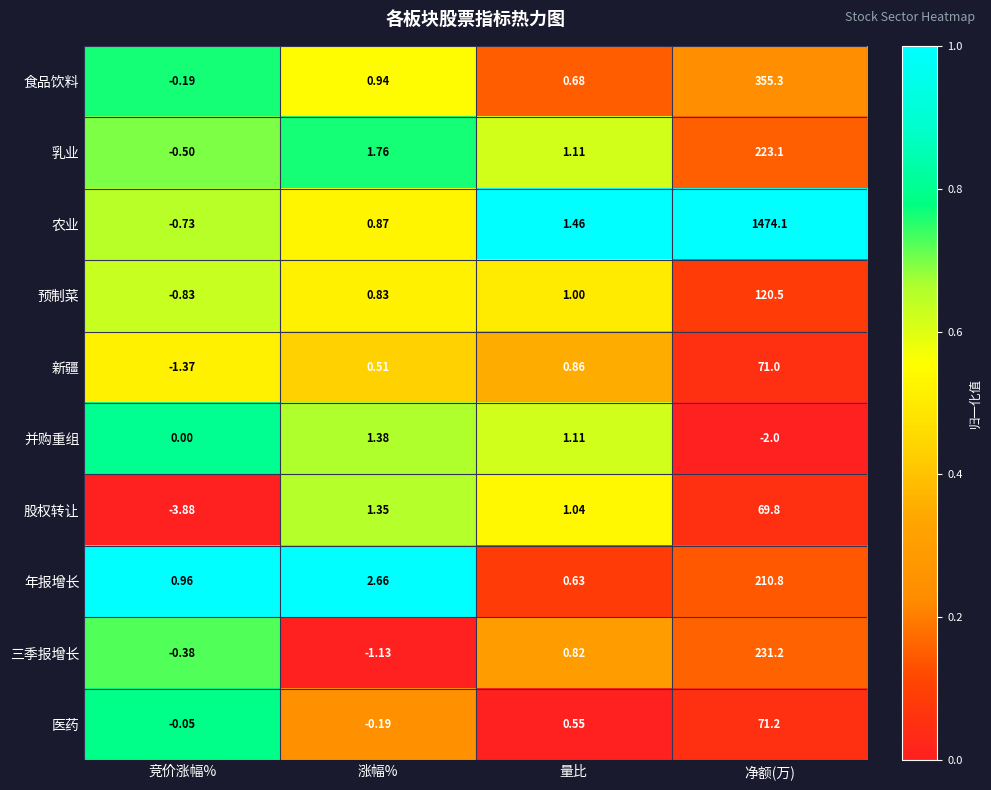

Which series has the largest range (max minus min)?

农业